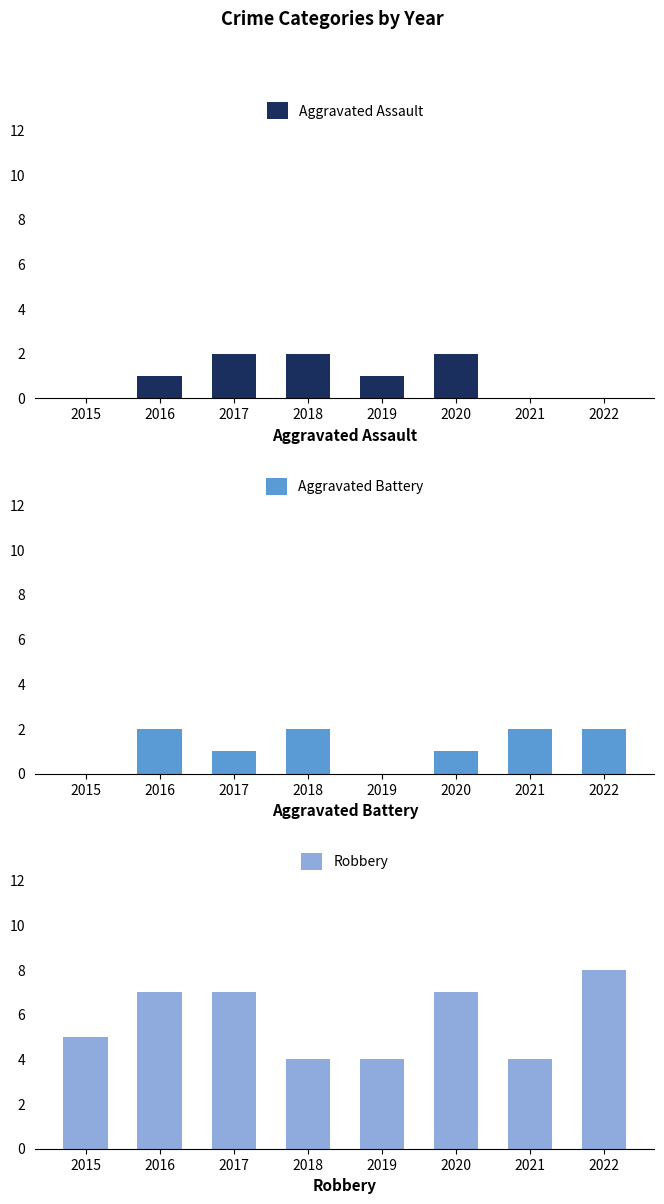

Is it true that Aggravated Battery equals 1 at 2019?

False